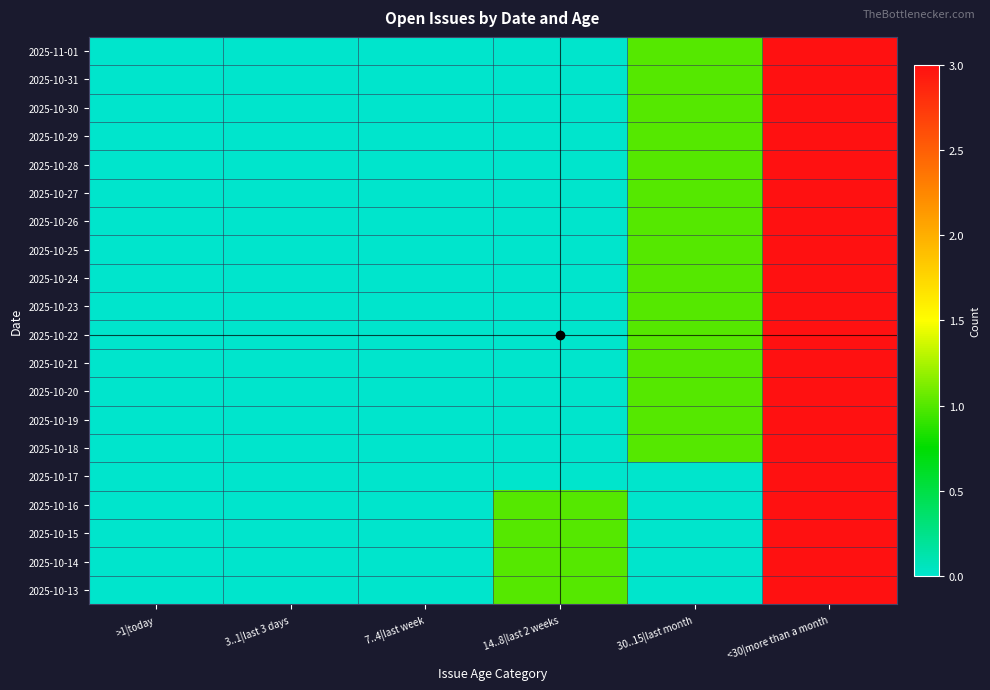

Which category has the lowest value across all series?

>1|today